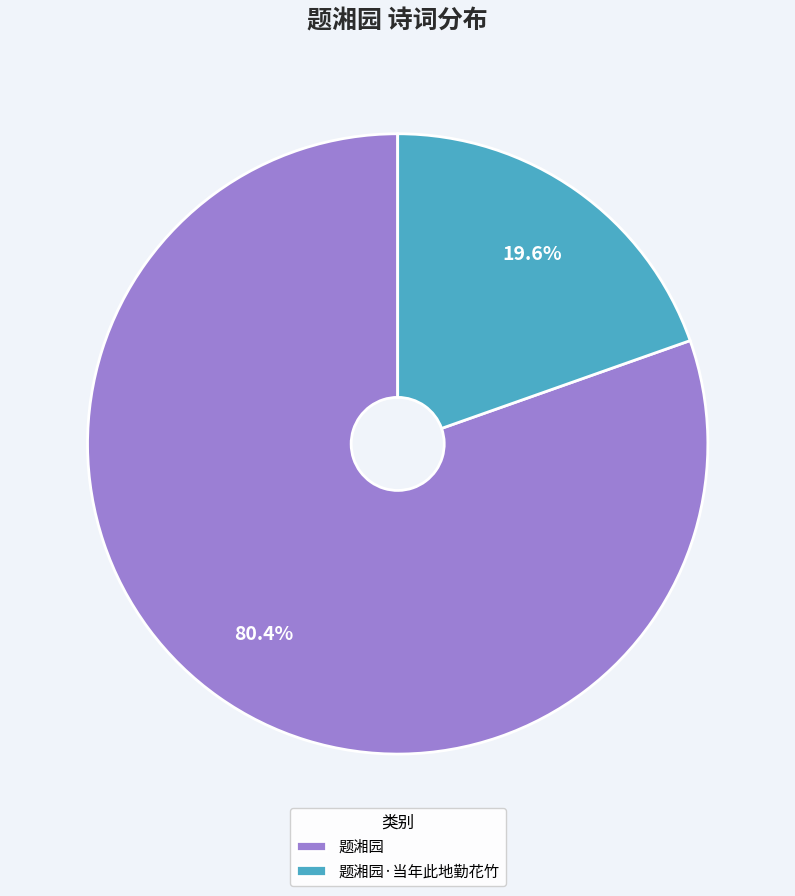

Count the number of slices in the pie.

2